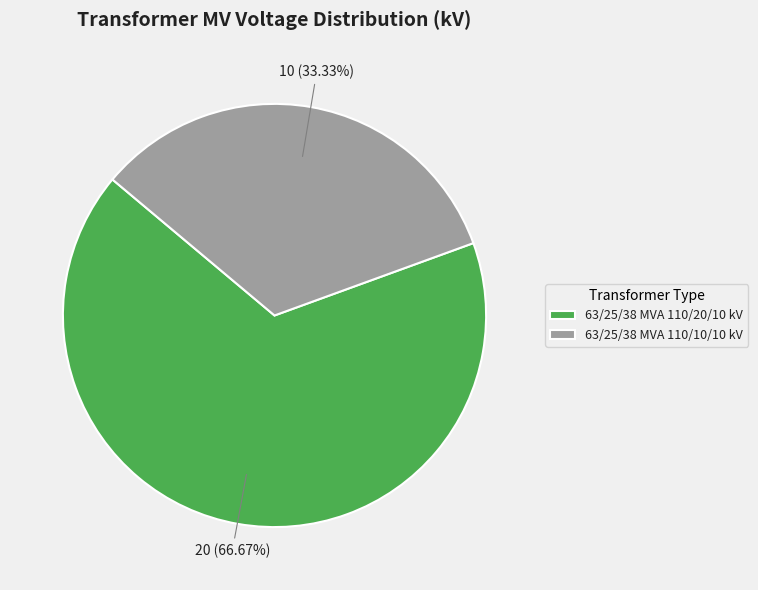

To the nearest percent, what percentage of the pie is 63/25/38 MVA 110/10/10 kV?

33%